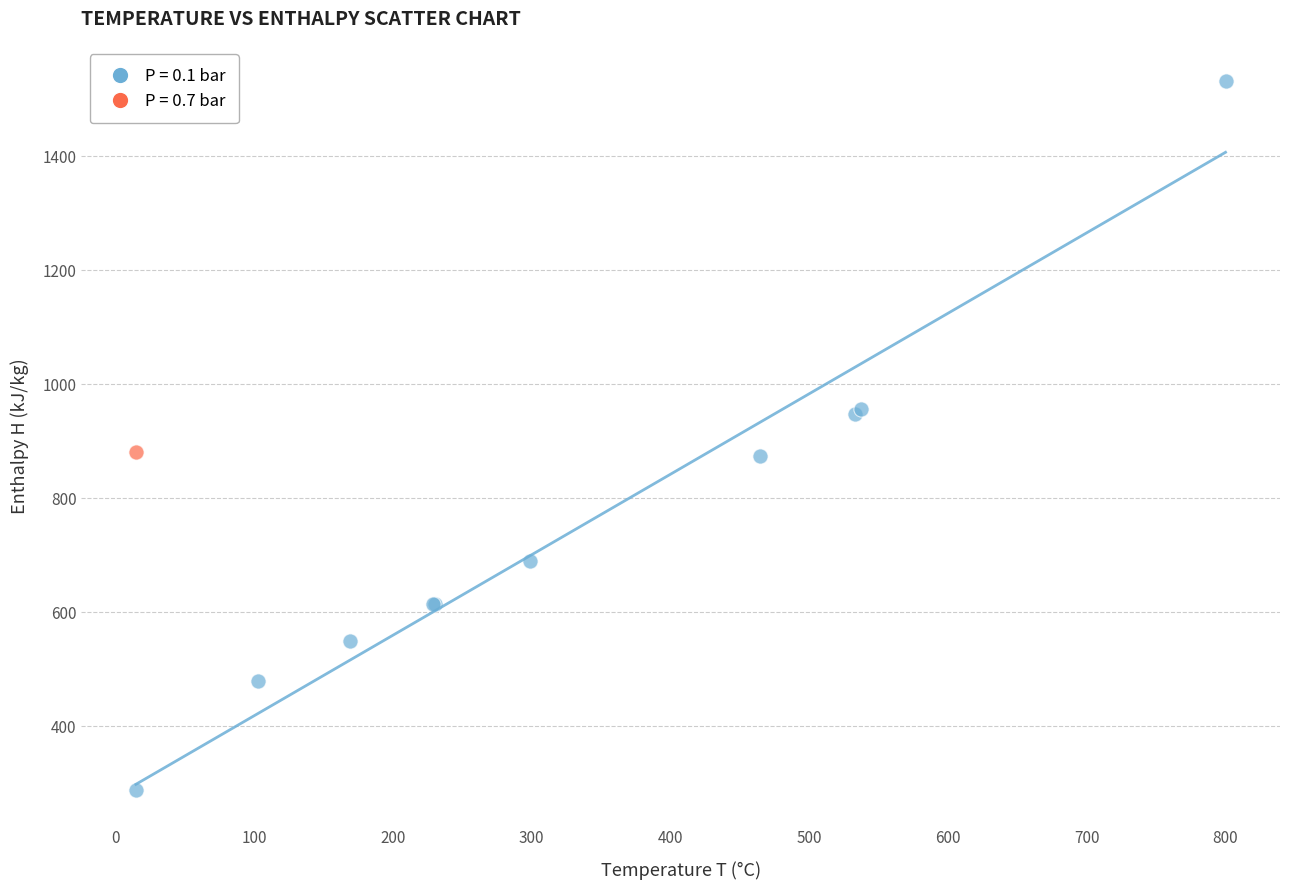

What are all the series names shown in the legend?

P = 0.1 bar, P = 0.7 bar